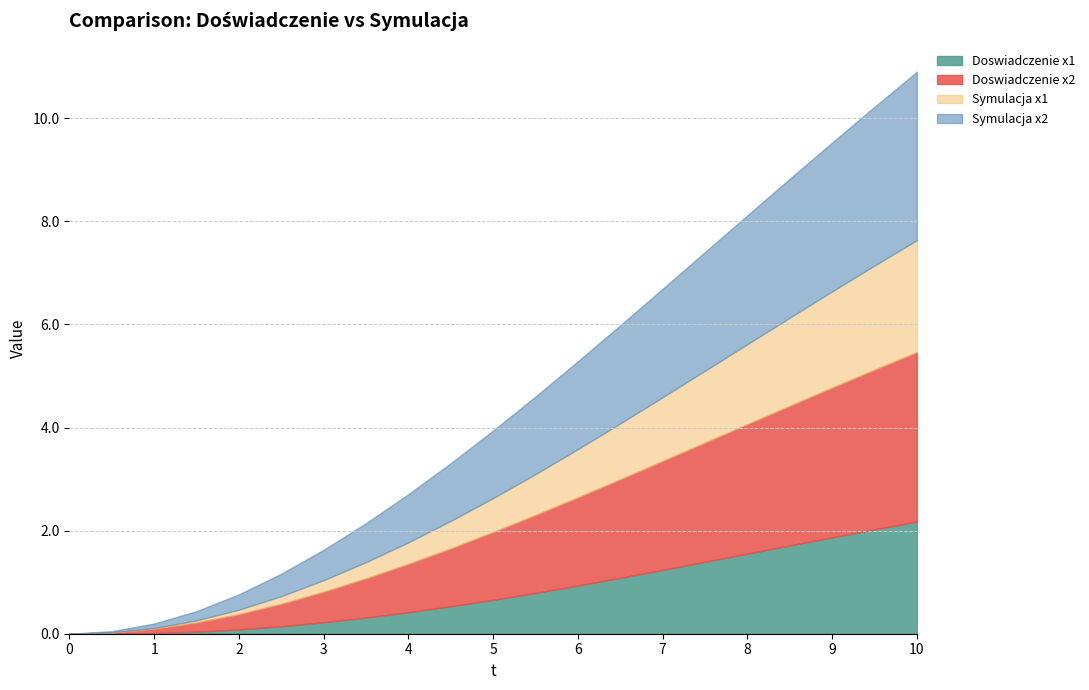

What are all the series names shown in the legend?

Doswiadczenie x1, Doswiadczenie x2, Symulacja x1, Symulacja x2